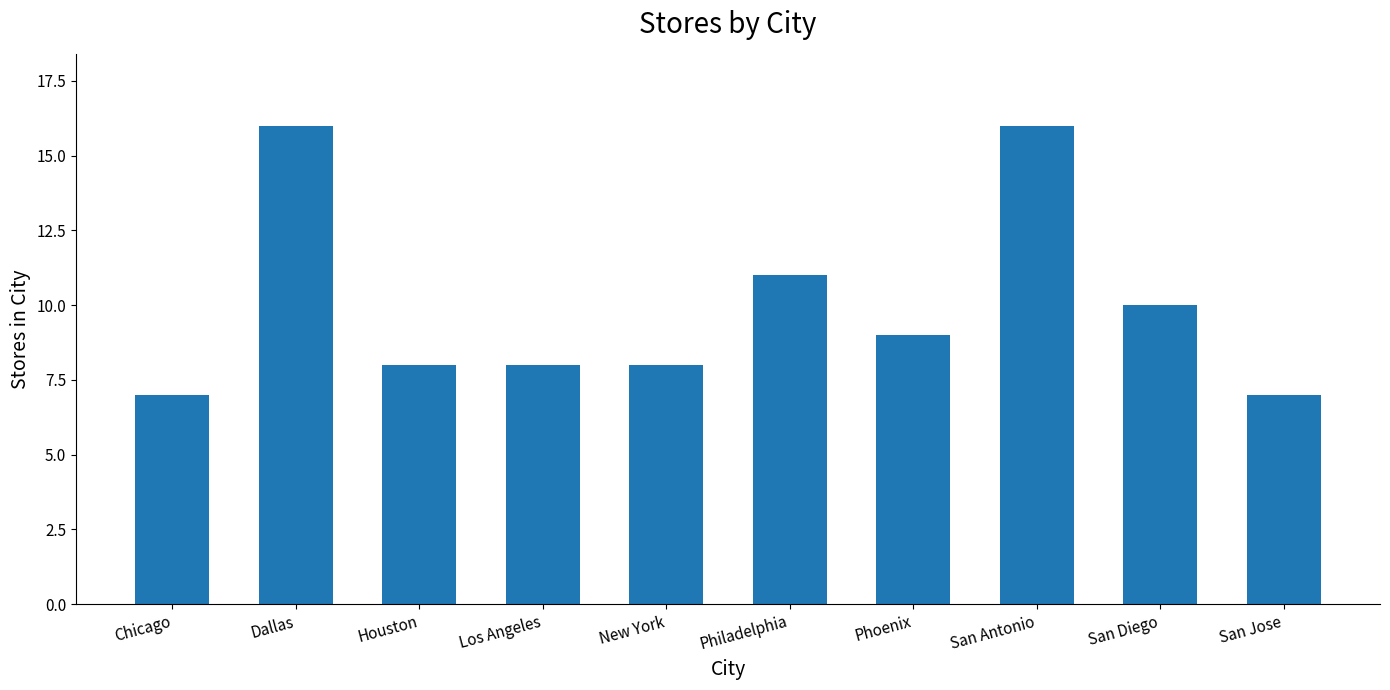

What position from the right is Philadelphia?

5